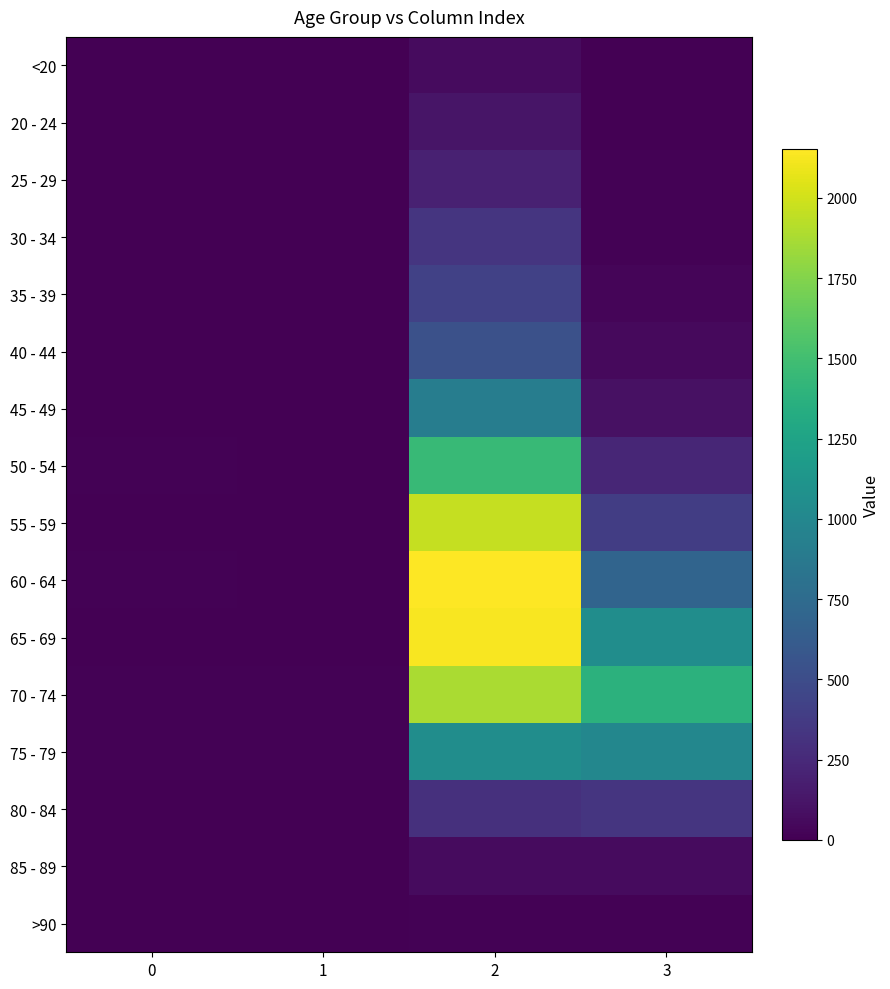

Between 1 and 3, which is larger?

3